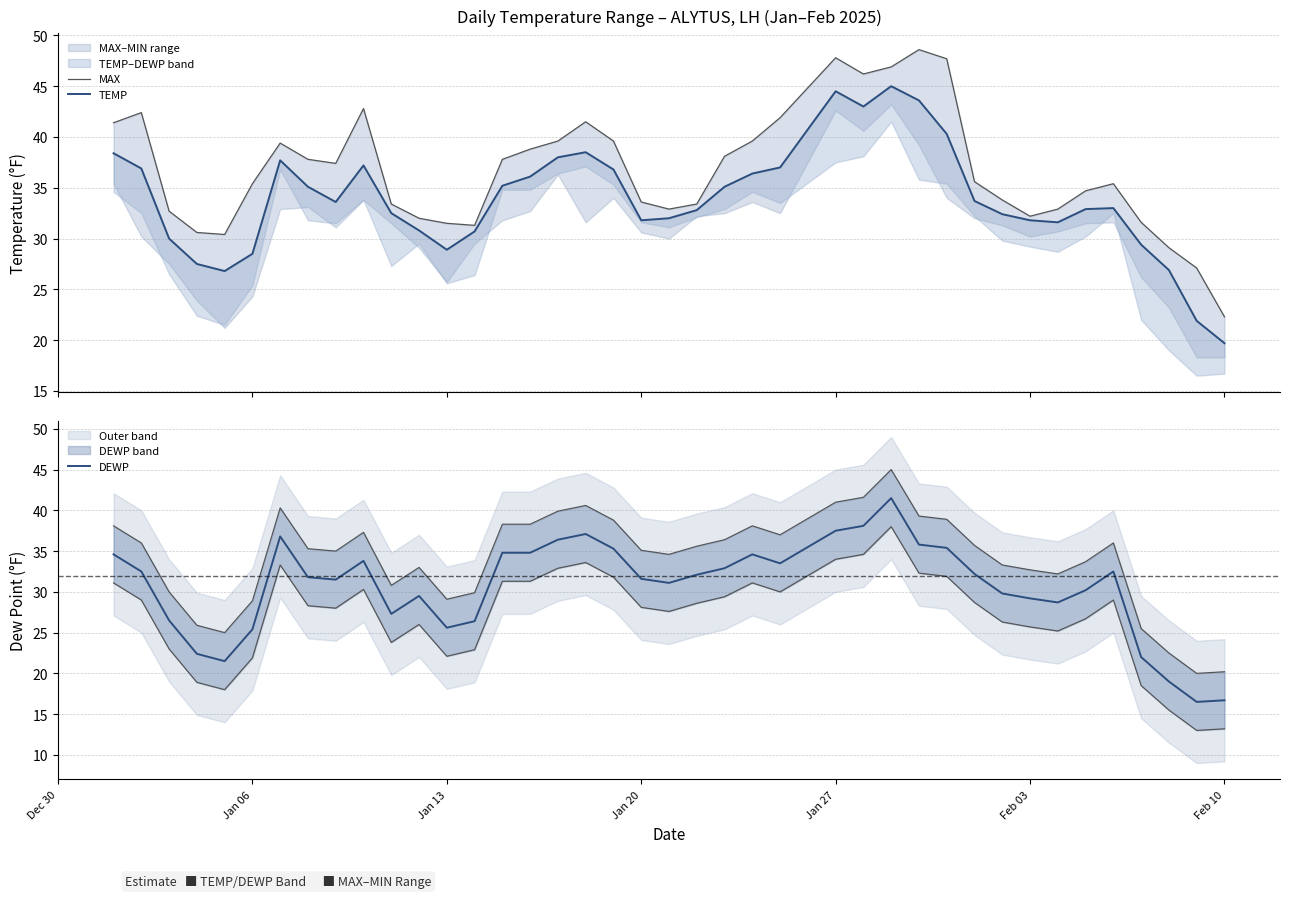

How many lines are shown in the chart?

3